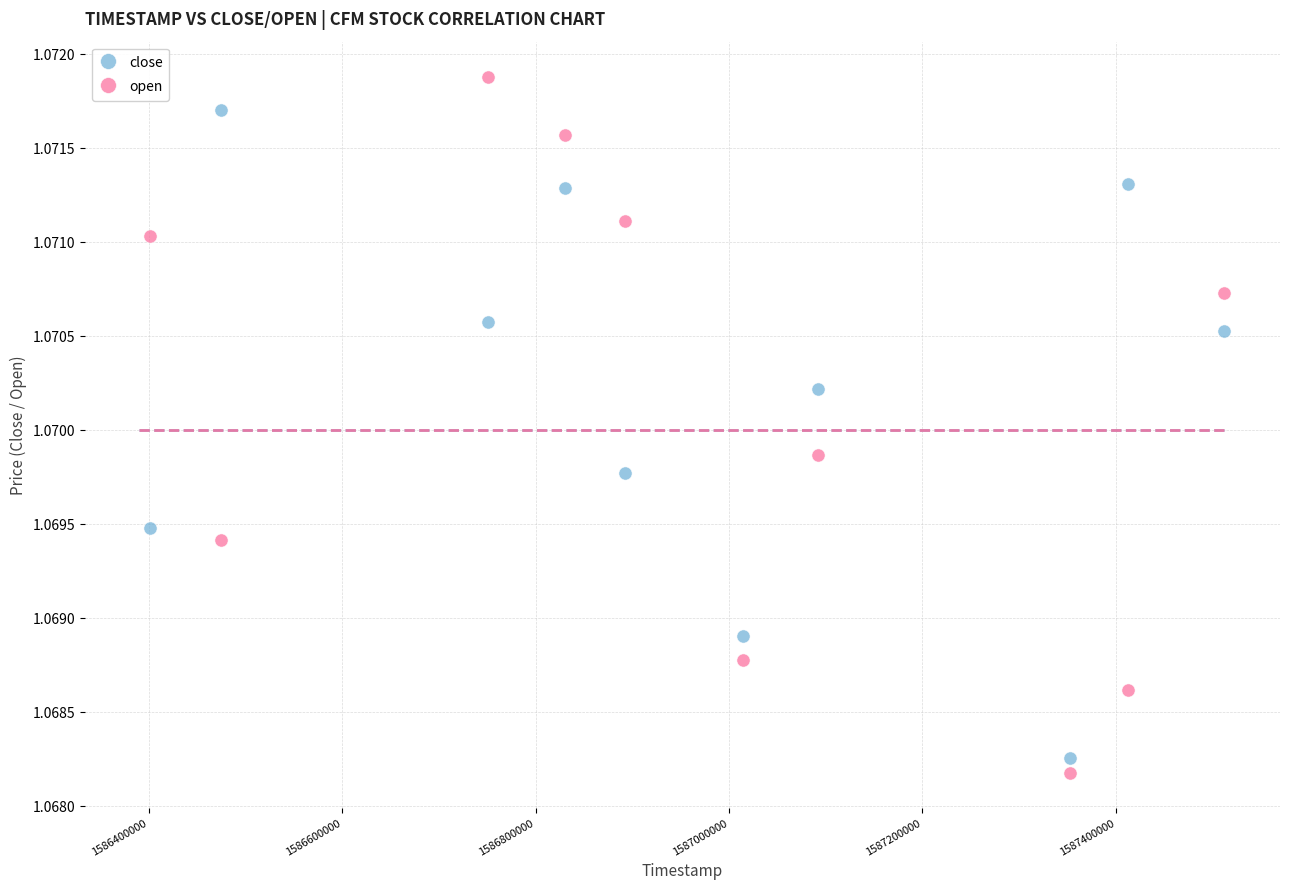

What is the X range (max minus min) for the scatter plot?

1110257.2